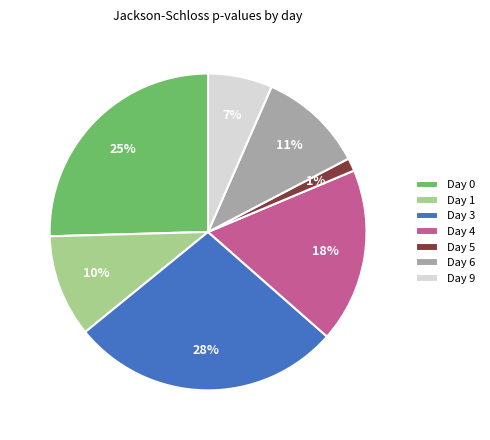

To the nearest percent, what portion does Day 1 represent?

10%